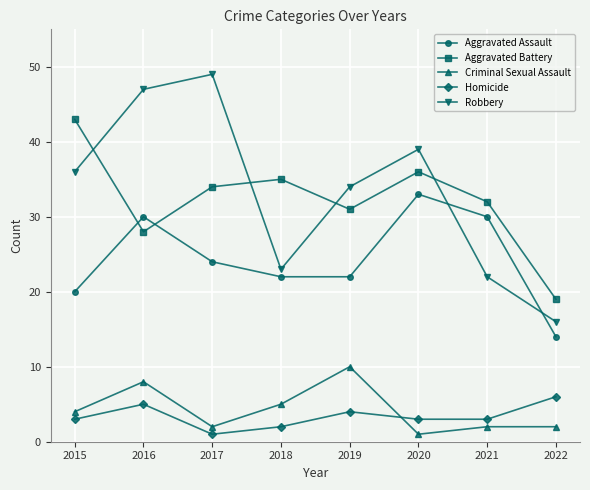

Reading left to right, list all the values displayed in this chart.

Aggravated Assault: 20	30	24	22	22	33	30	14
Aggravated Battery: 43	28	34	35	31	36	32	19
Criminal Sexual Assault: 4	8	2	5	10	1	2	2
Homicide: 3	5	1	2	4	3	3	6
Robbery: 36	47	49	23	34	39	22	16